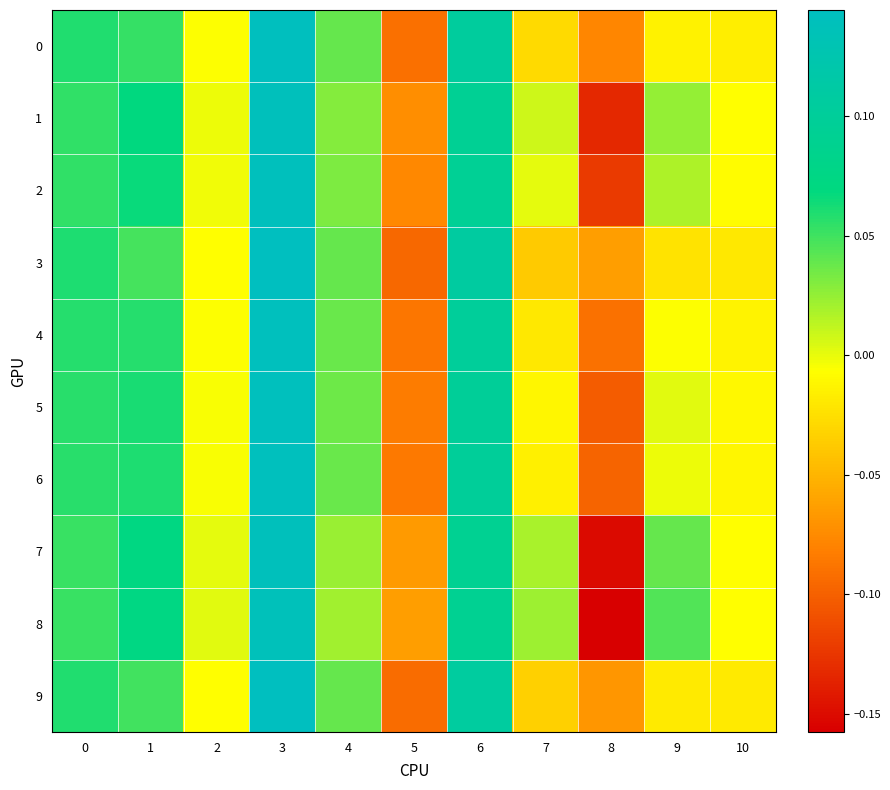

List the series in order of their peak value, lowest first.

8, 7, 1, 2, 5, 6, 4, 0, 9, 3